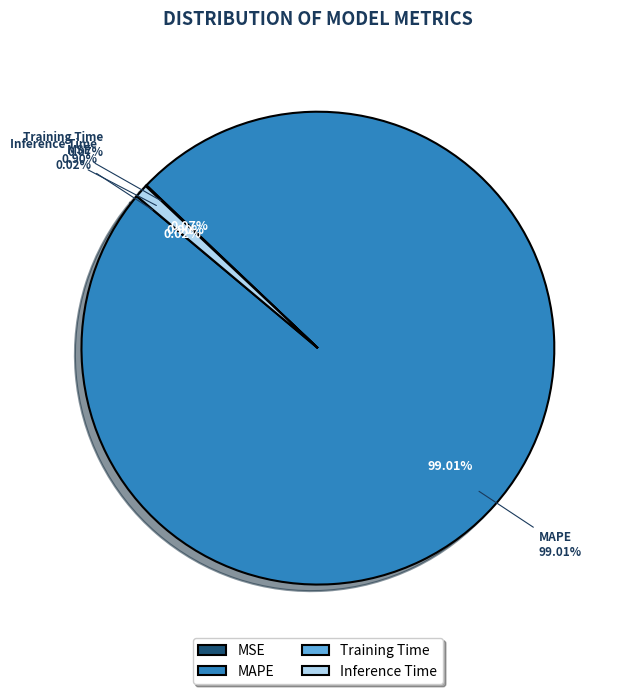

Is there any slice that represents more than half of the pie?

Yes